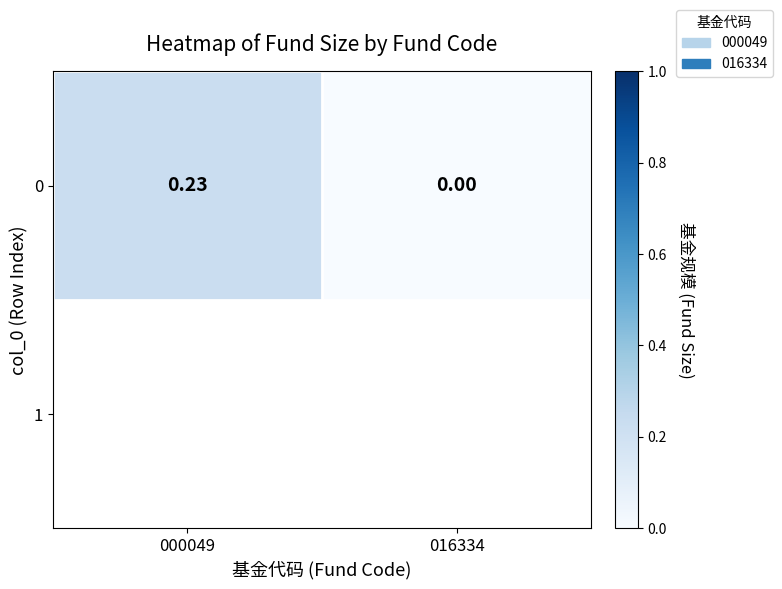

List the labels in order of value, smallest first.

016334, 000049